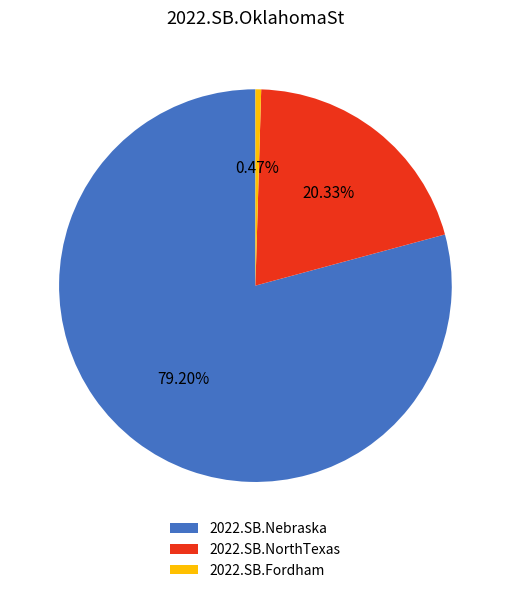

Do 2022.SB.NorthTexas and 2022.SB.Fordham together represent more than half of the pie?

No